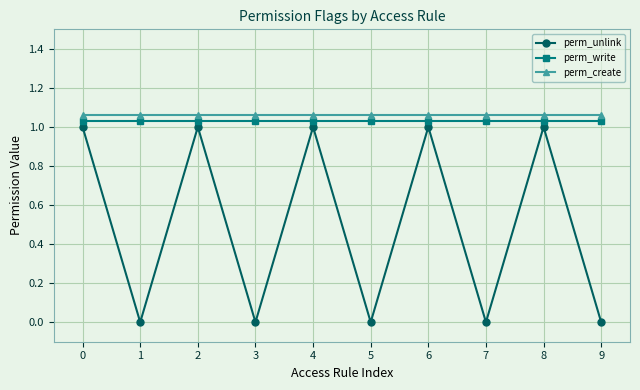

What is the sum of all perm_write values?

10.3